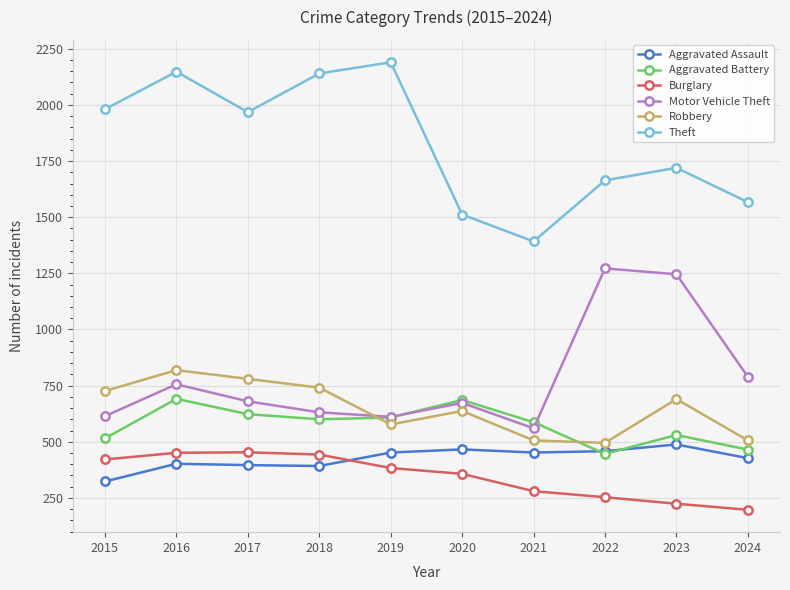

What is the smallest value displayed?

197